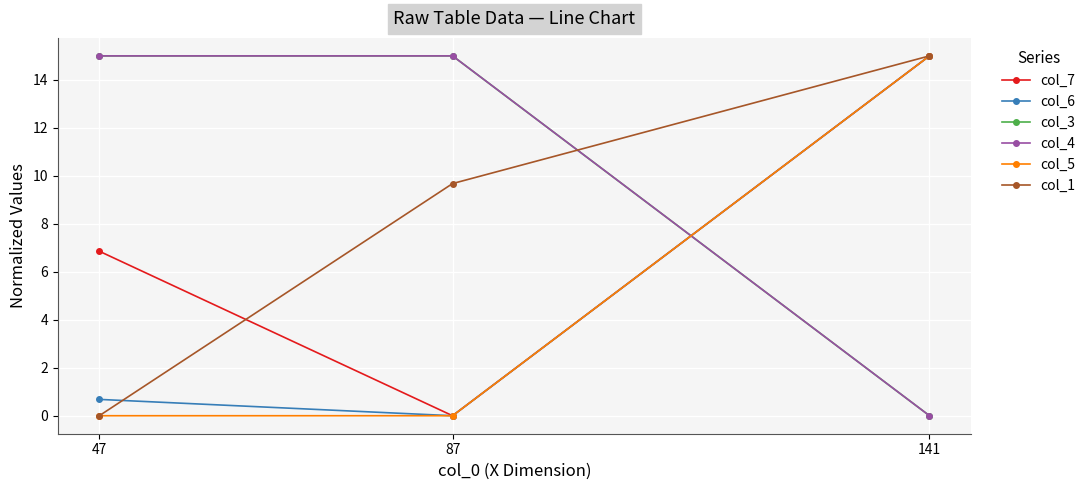

Reading left to right, extract all data points from this chart.

col_7: 6.9	0.0	15.0
col_6: 0.7	0.0	15.0
col_3: 15.0	15.0	0.0
col_4: 15.0	15.0	0.0
col_5: 0.0	0.0	15.0
col_1: 0.0	9.7	15.0